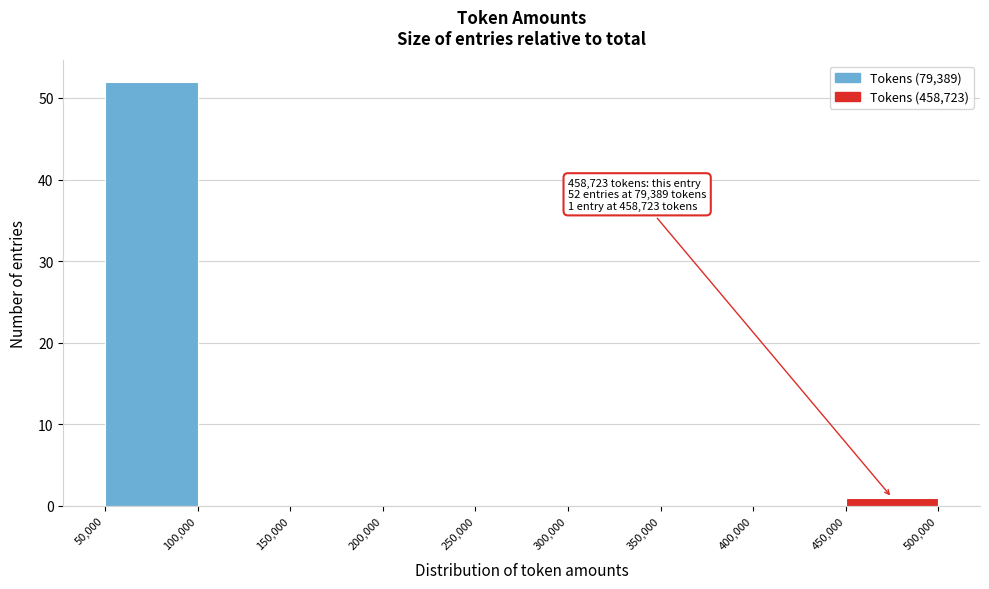

Over which range of the x-axis is the bar tallest?

50,000 to 100,000